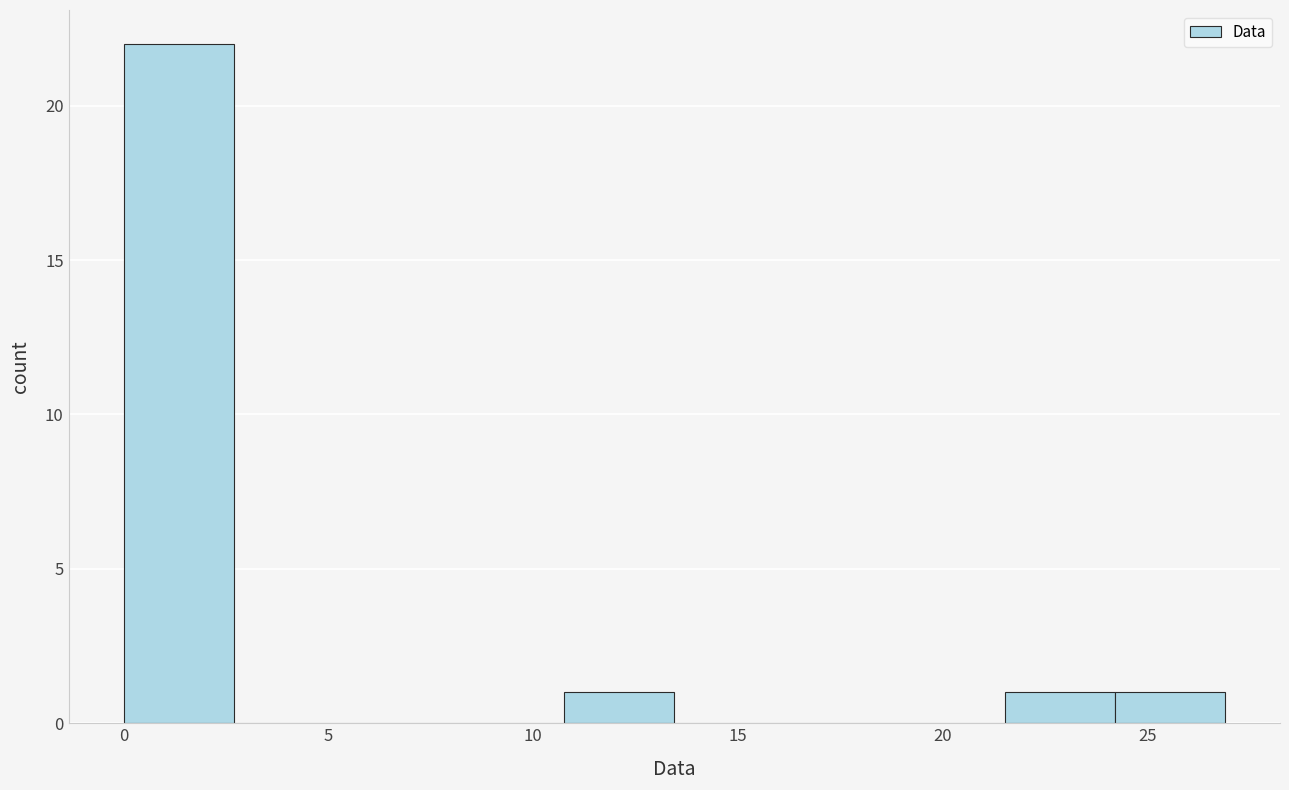

Reading left to right, list every bar in this chart as the range it spans on the x-axis followed by its height. Neither the bar edges nor the heights are printed on the chart, so give them approximately, as read against the axes.

0.0 to 2.5: 22
2.5 to 5.5: 0
5.5 to 8.0: 0
8.0 to 11.0: 0
11.0 to 13.5: 1
13.5 to 16.0: 0
16.0 to 19.0: 0
19.0 to 21.5: 0
21.5 to 24.0: 1
24.0 to 27.0: 1